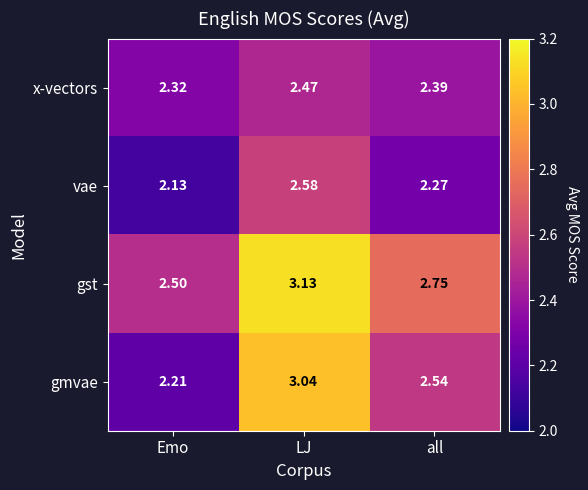

At which label does vae reach its minimum?

Emo